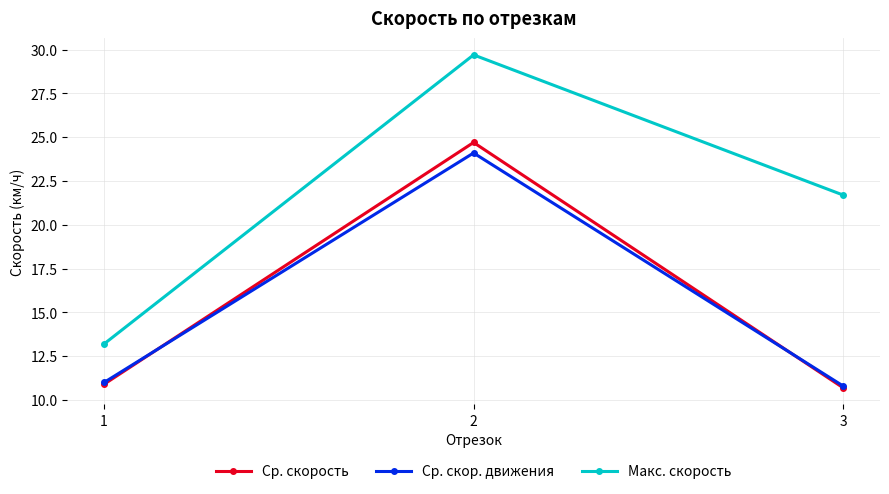

What is the lowest value of the Ср. скорость series?

10.7